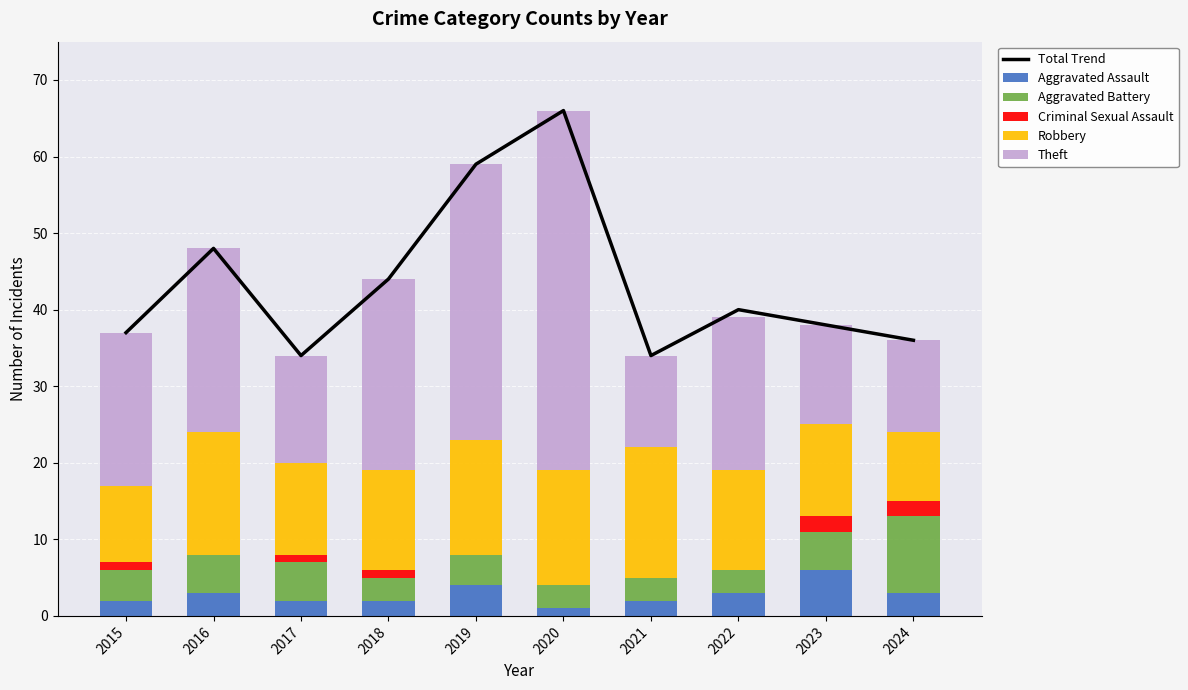

Is it true that Robbery equals 4 at 2022?

False